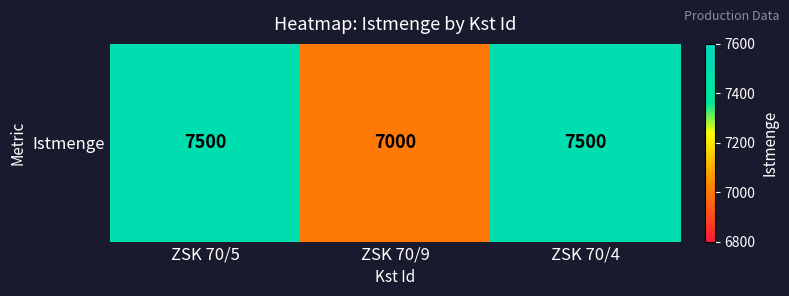

How many values are below 7500?

1